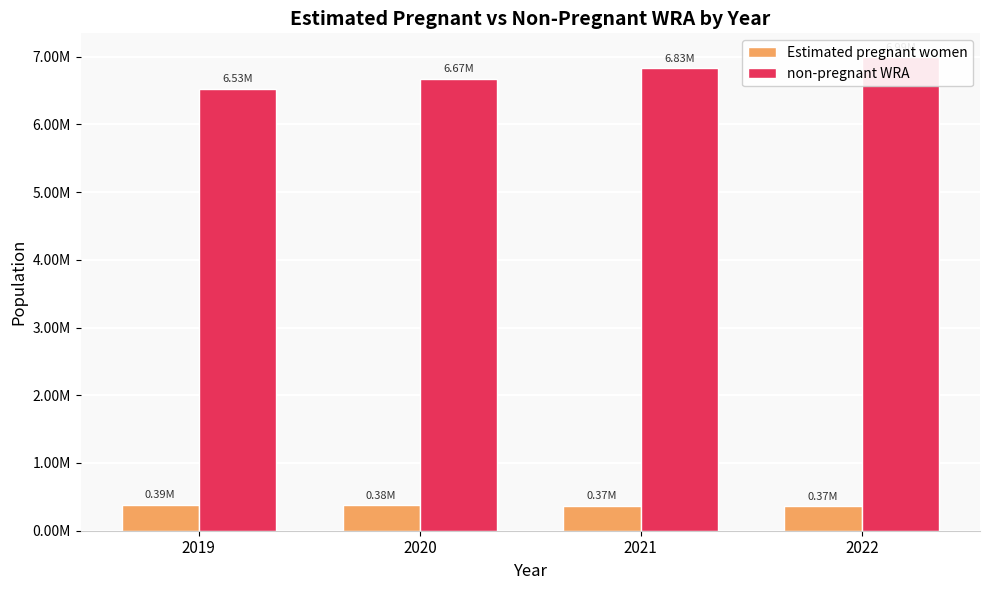

What is the total value across all series at 2022?

7360000.0